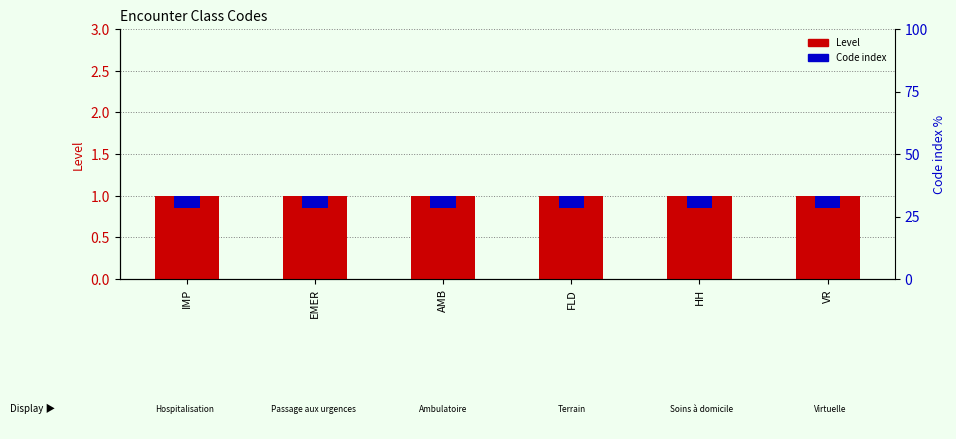

What is the value of the Code index bar at the 4th from the left?

0.2